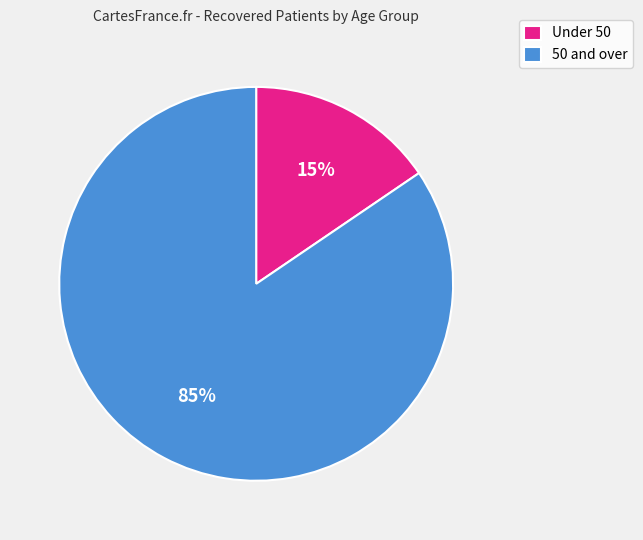

Is there any slice that represents more than half of the pie?

Yes